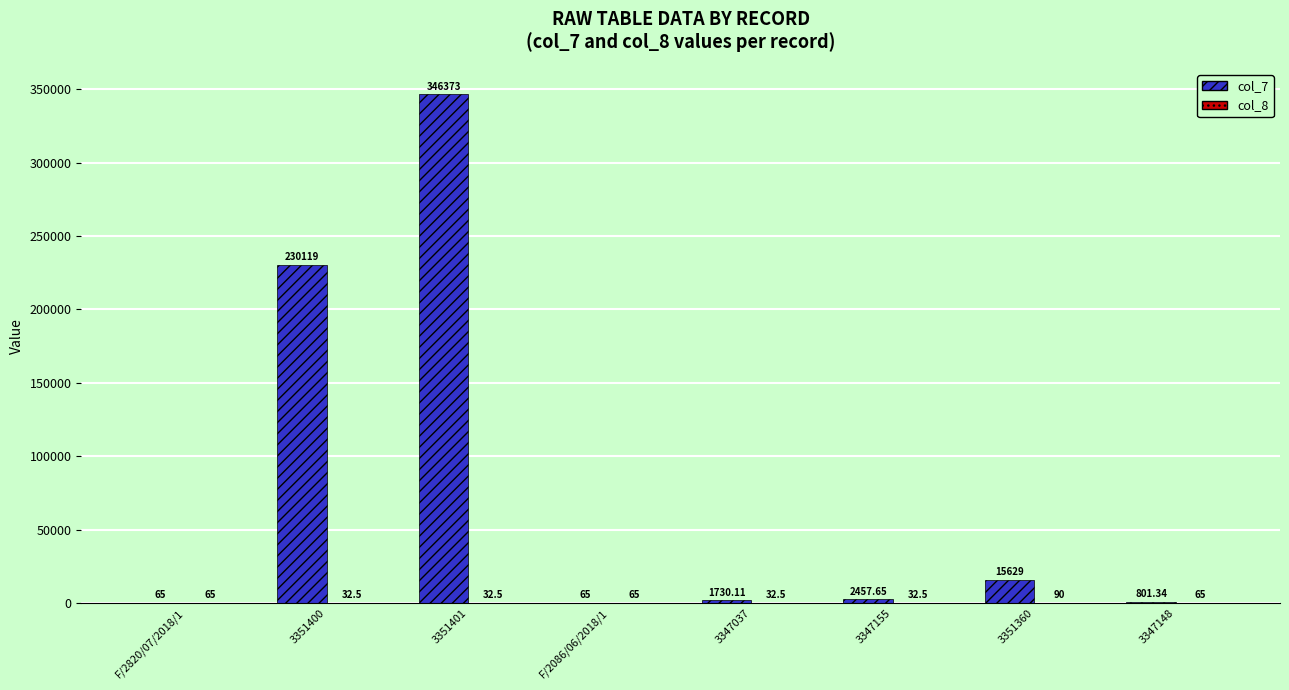

Count the number of data series in this chart.

2